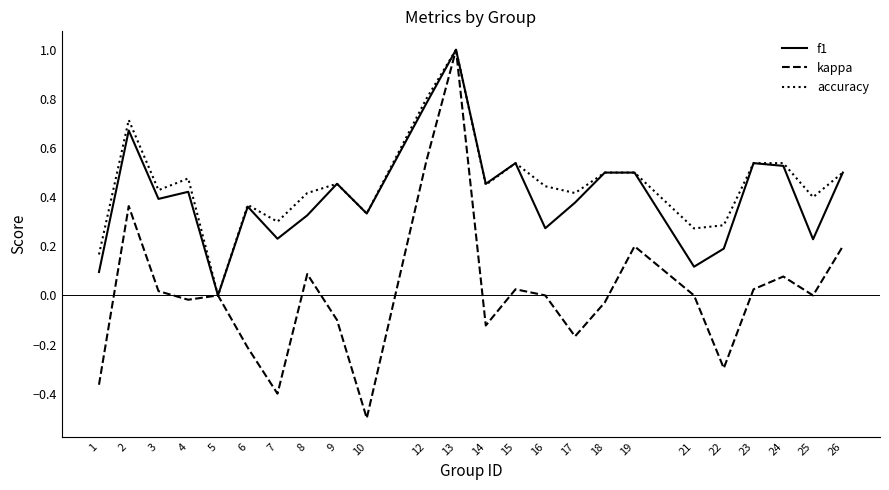

Does the chart have visible grid lines?

No